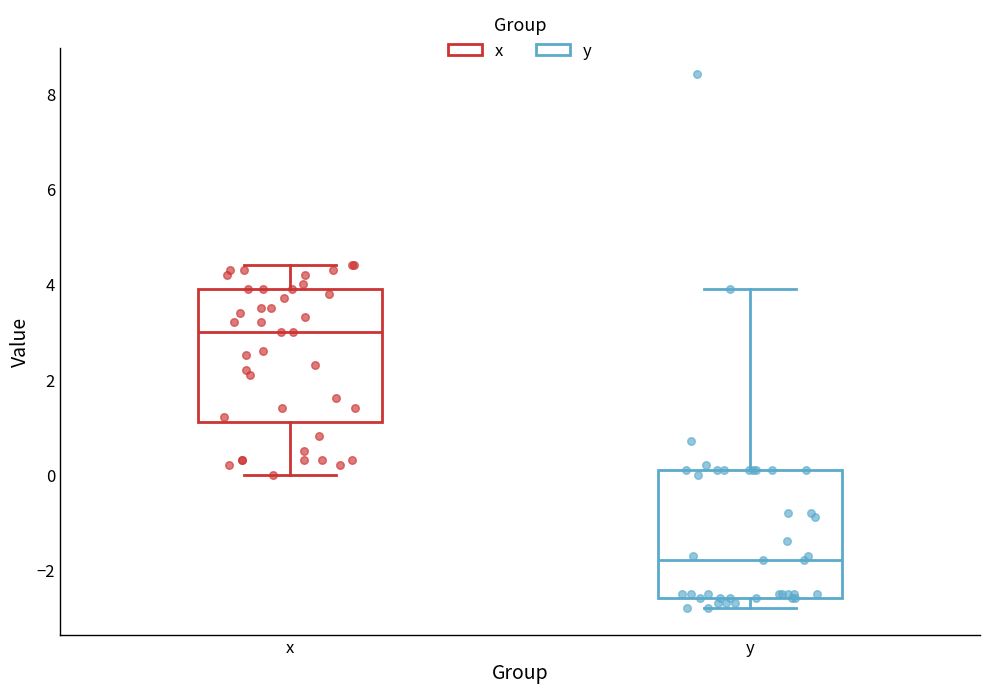

Reading left to right, read every box against the y-axis: the position of its median line, the range the box covers, and the ends of its whiskers. The values are not printed on the chart, so give them approximately, as read against the axis.

x: median 3.0, box 1.2 to 4.0, whiskers 0.0 to 4.4
y: median -1.8, box -2.6 to 0.2, whiskers -2.8 to 4.0